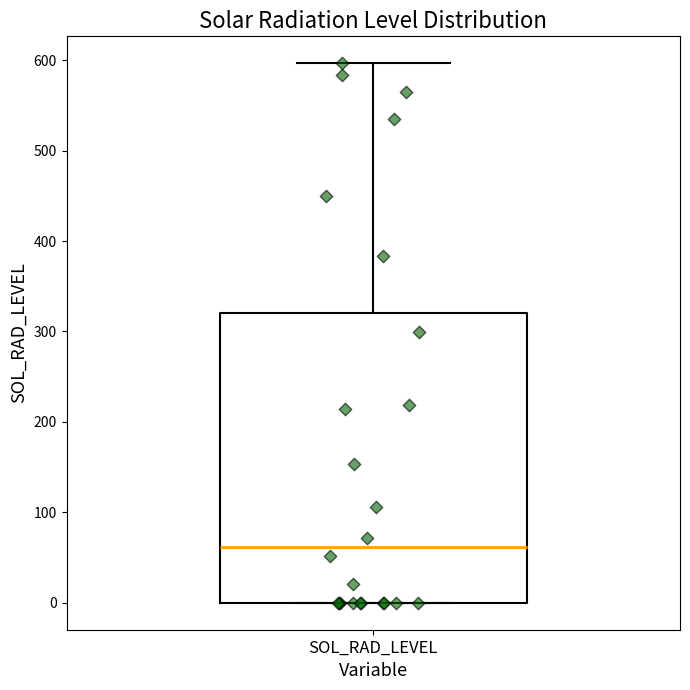

Read this box plot against the y-axis: the position of the median line, the range covered by the box, and the ends of both whiskers. The values are not printed on the chart, so give them approximately, as read against the axis.

median 60, box 0 to 320, whiskers 0 to 600